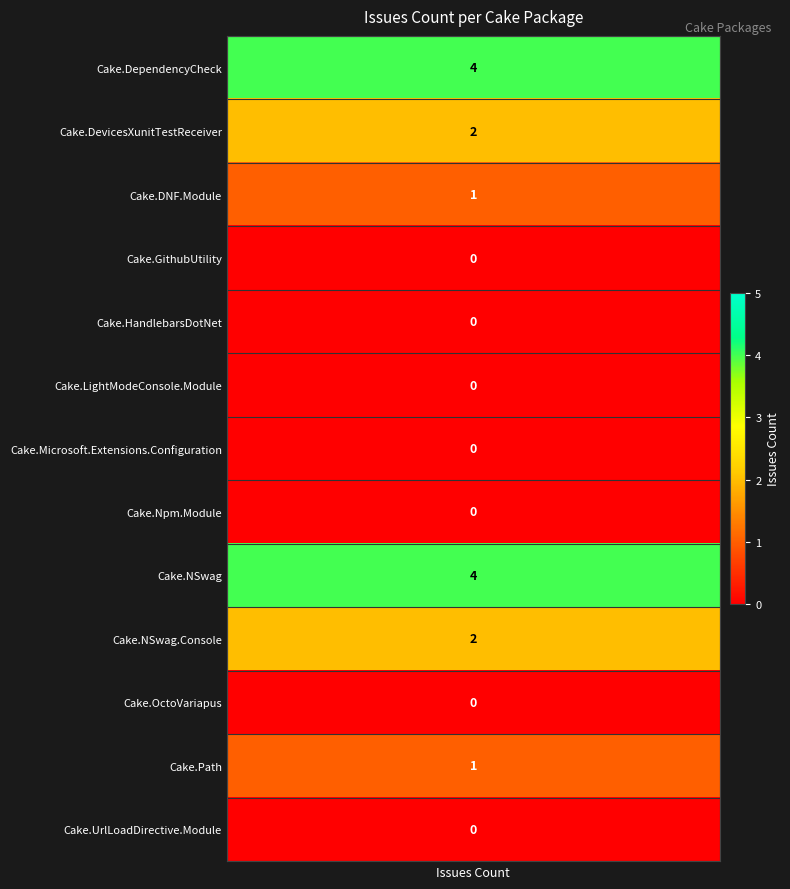

How many data points are above 0?

6